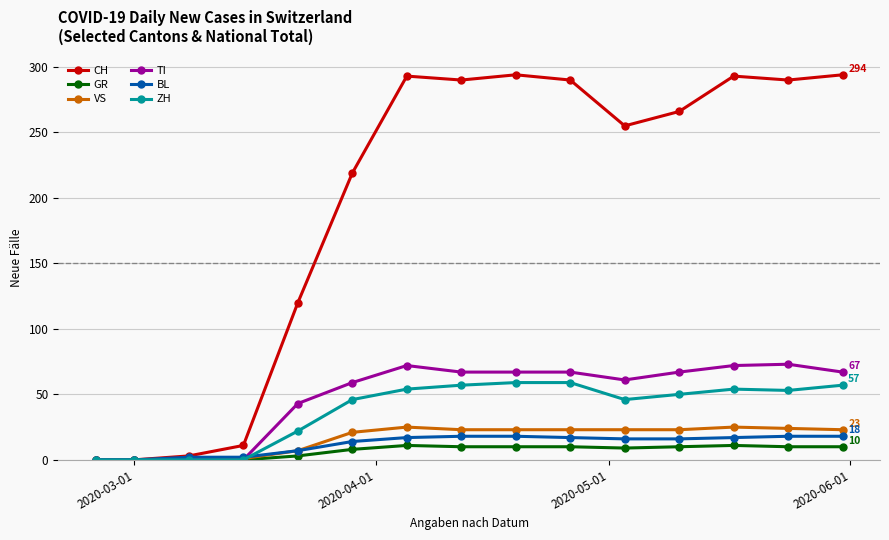

Which series has the largest total across all categories?

CH